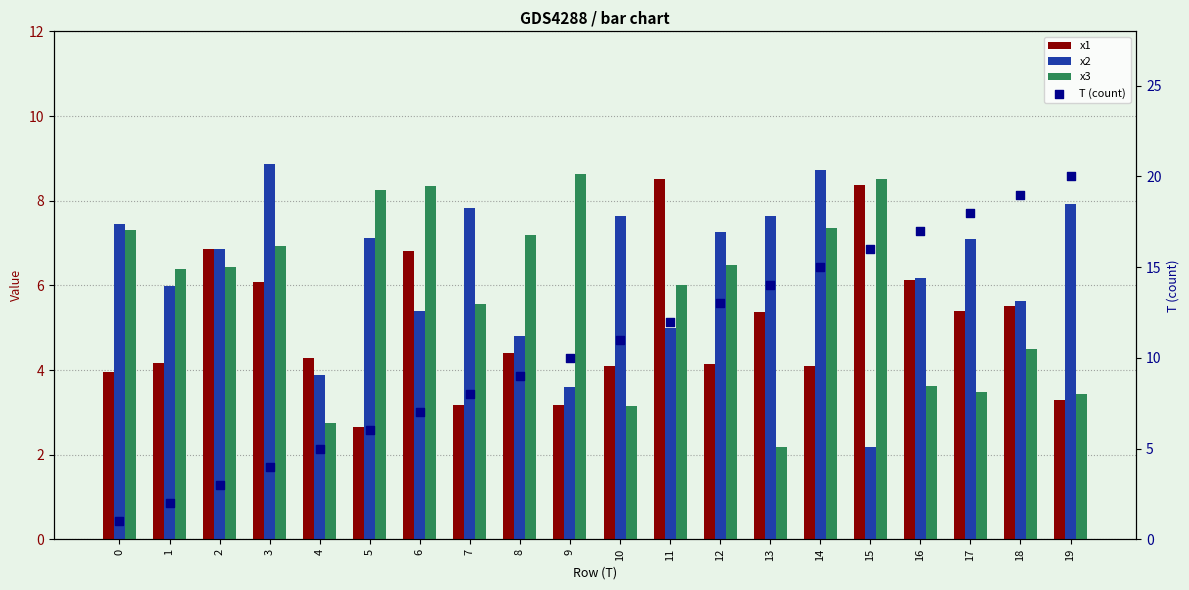

Which series has the largest total across all categories?

T (count)